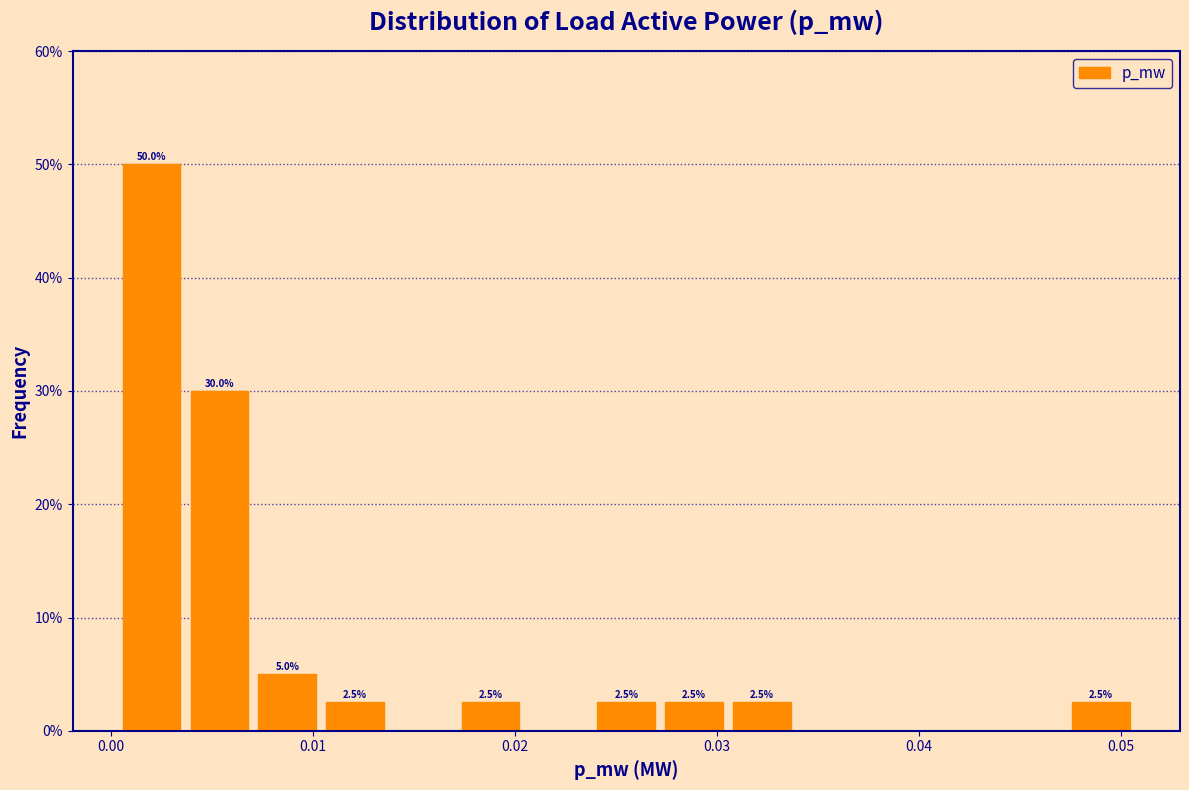

Around what value on the x-axis is the tallest bar? Give the approximate position of its centre, as read against the axis.

0.002